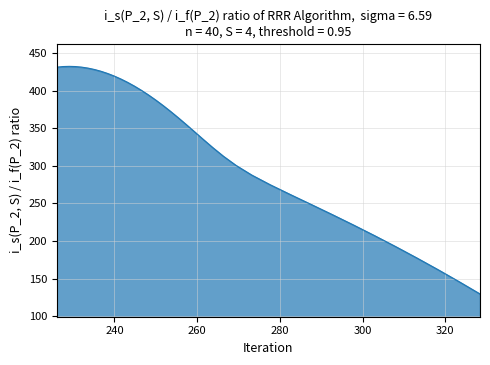

What is the difference between the second highest and minimum values?

302.1